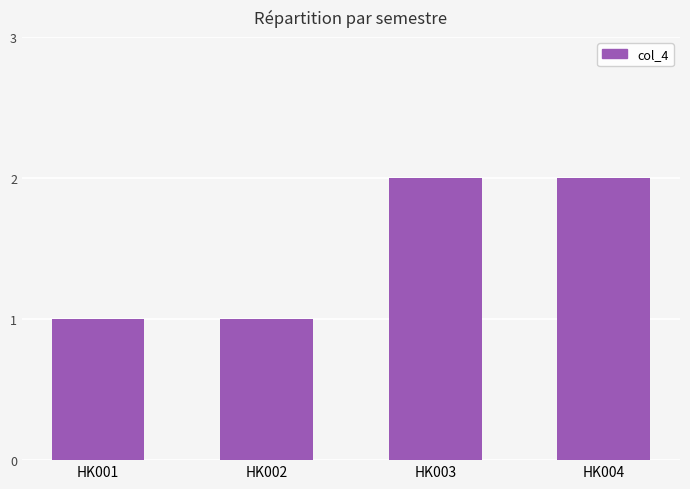

How many data points are less than 2?

2